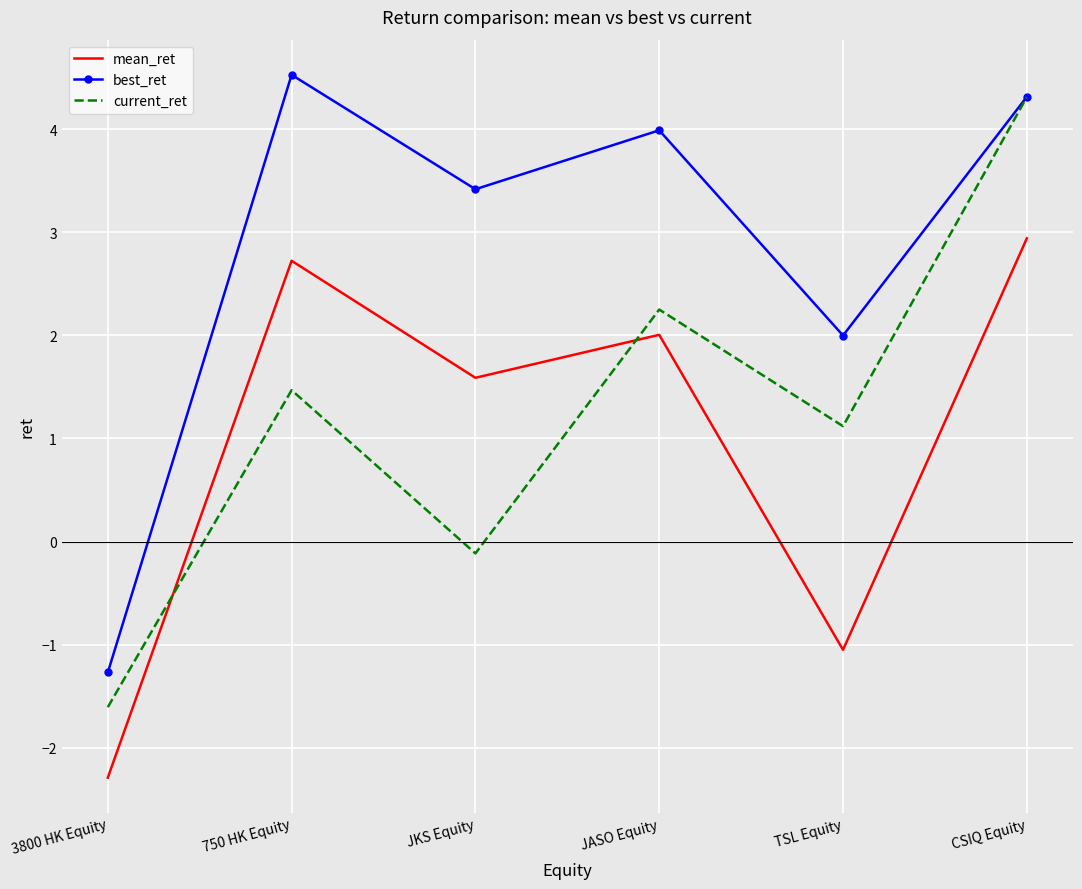

What is the total value across all series at 3800 HK Equity?

-5.2